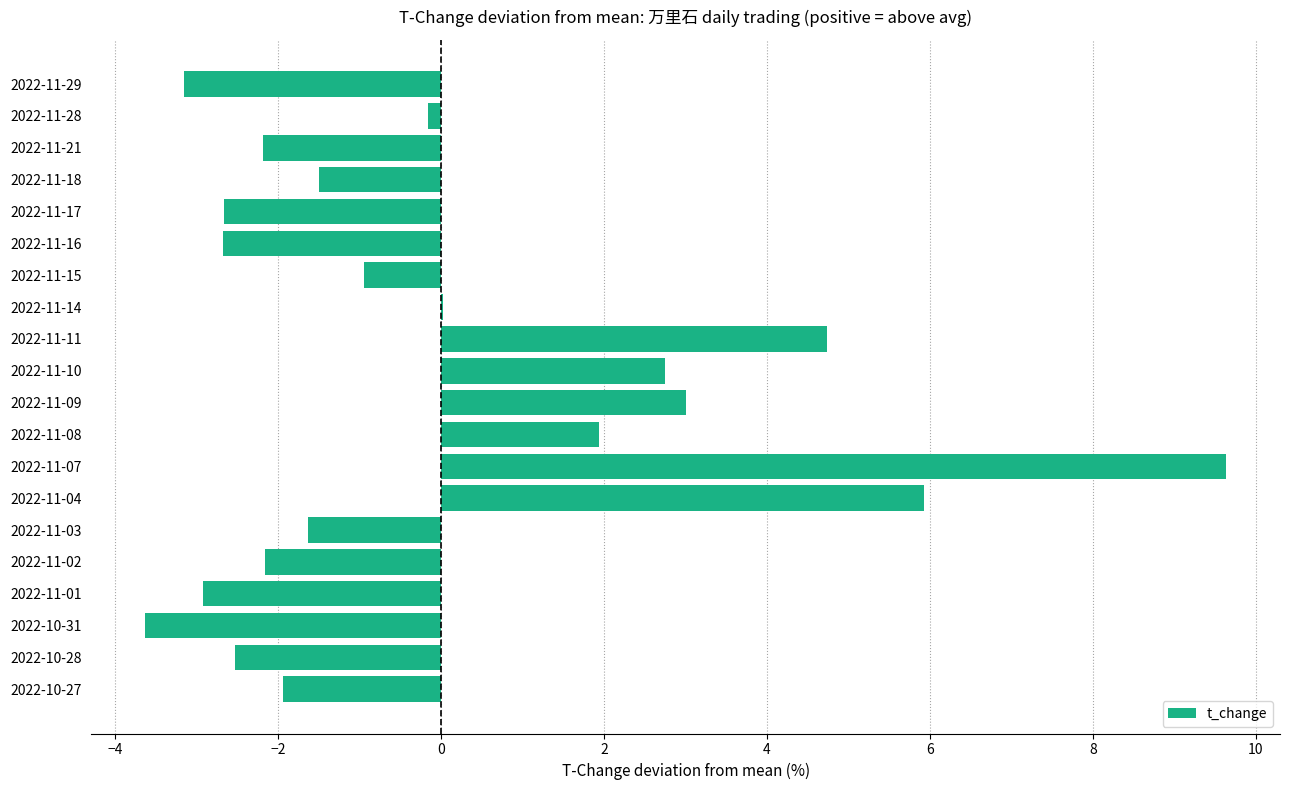

True or false: the data shows -0.7 at 2022-10-28.

False